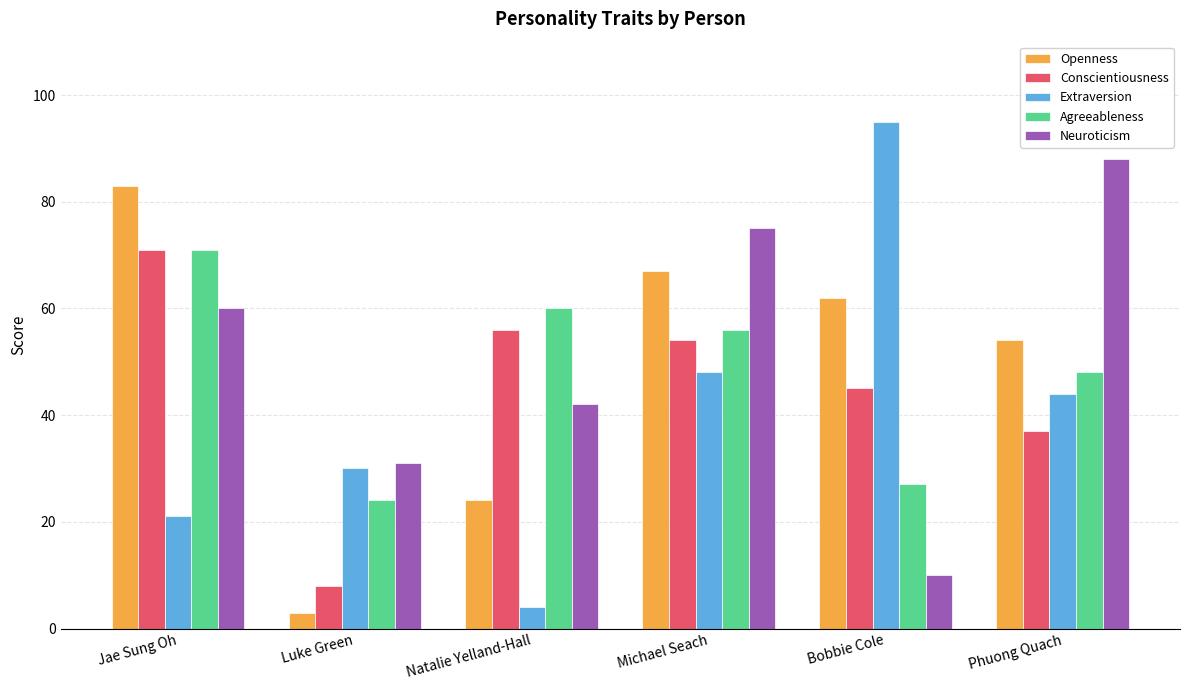

Count the number of categories in the chart.

6